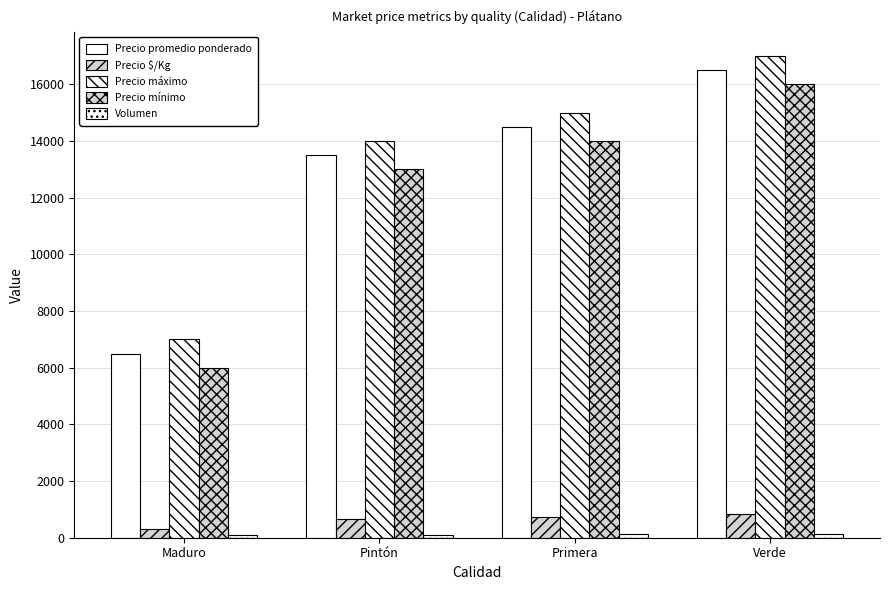

At which category does the chart reach its minimum across all series?

Maduro